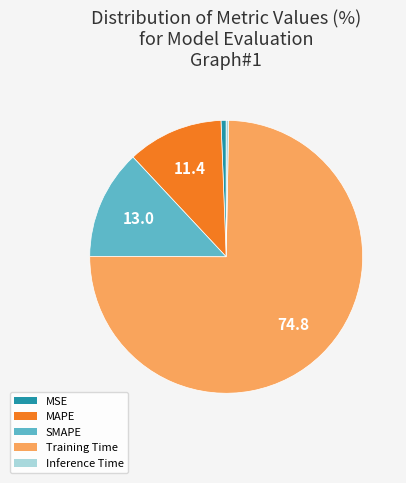

Which category has the biggest portion of the pie?

Training Time